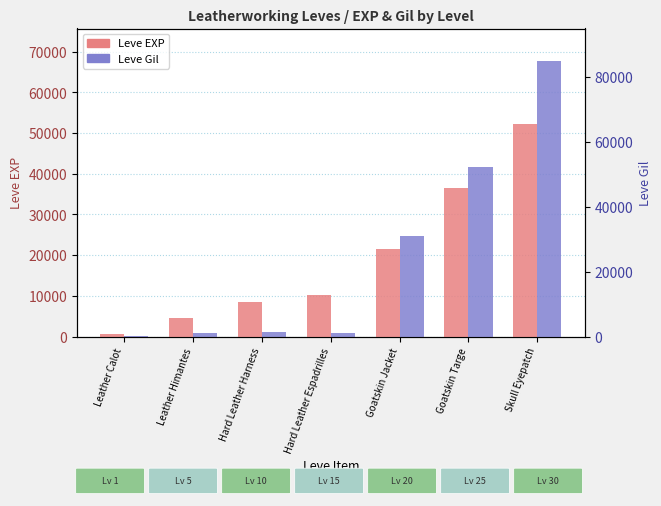

What is the lowest value of the Leve EXP series?

630